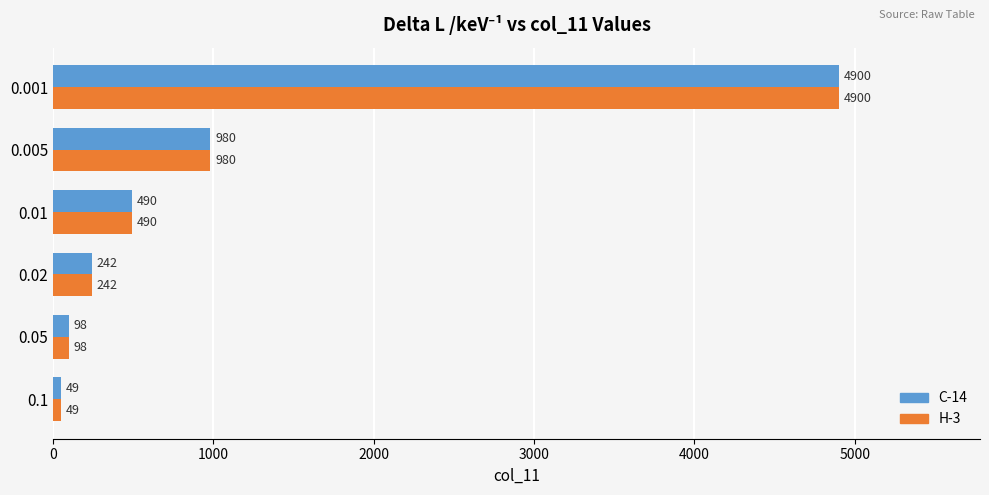

Is the value of H-3 at 0.001 greater than the value of C-14 at 0.02?

Yes